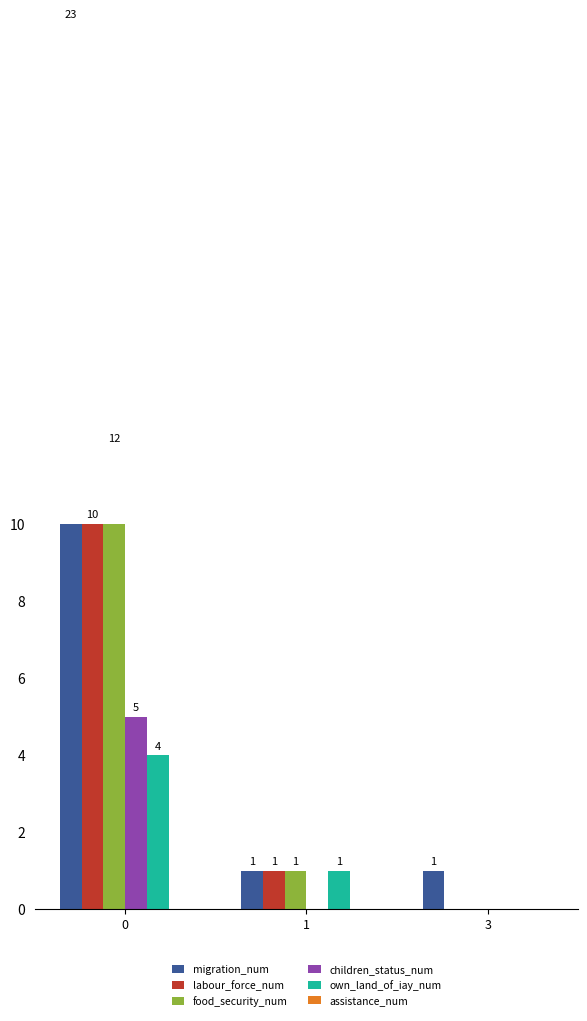

Reading left to right, list all the values displayed in this chart.

migration_num: 23	1	1
labour_force_num: 10	1	0
food_security_num: 12	1	0
children_status_num: 5	0	0
own_land_of_iay_num: 4	1	0
assistance_num: 0	0	0